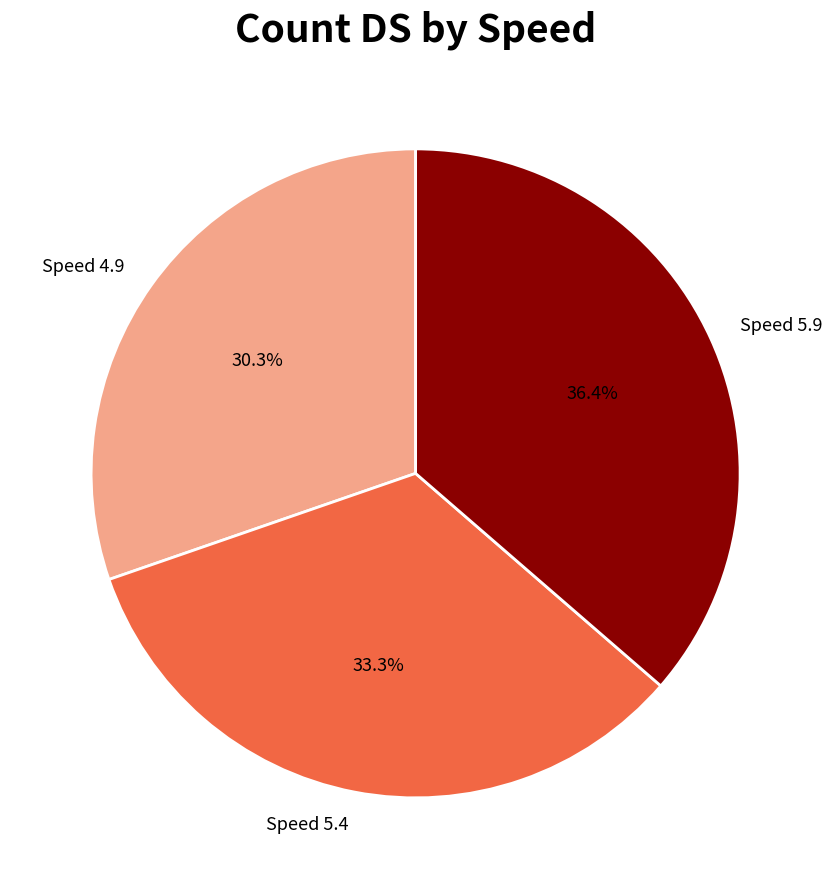

What portion of the pie excludes Speed 5.9?

63.6%